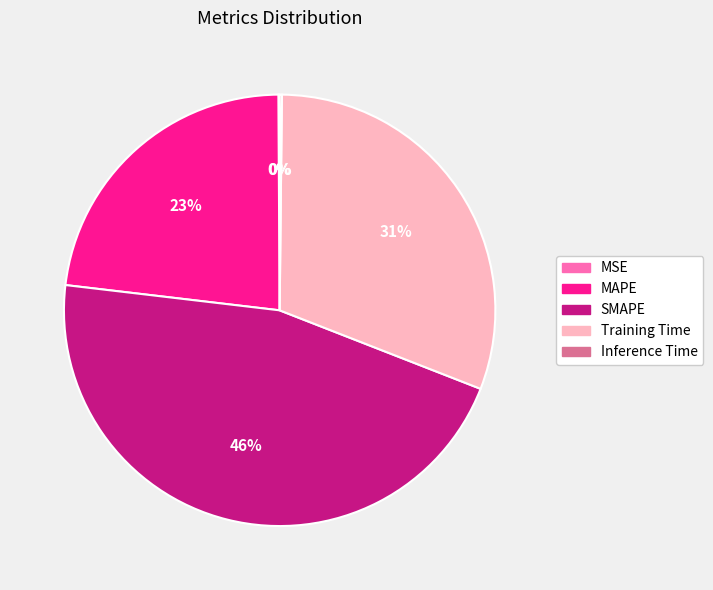

Combined, do MAPE and Training Time account for over 50%?

Yes